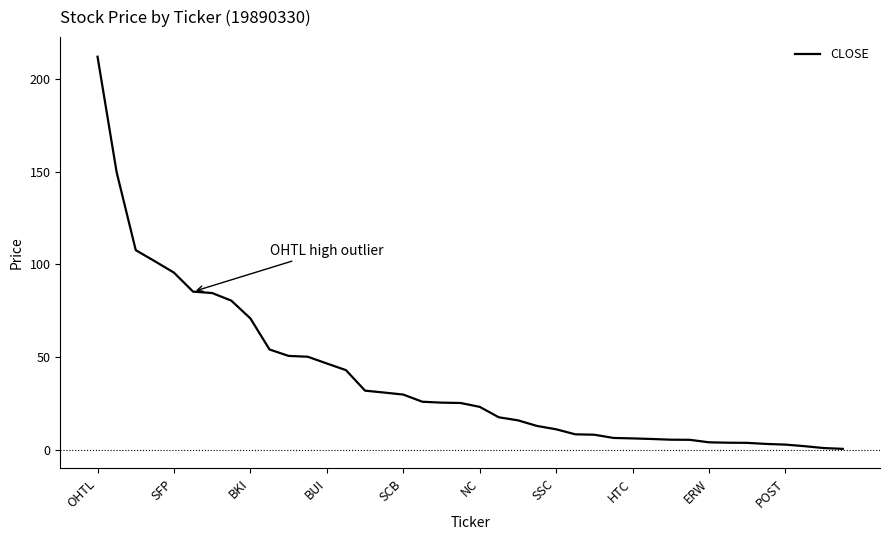

What is the difference between the maximum and minimum values?

211.6